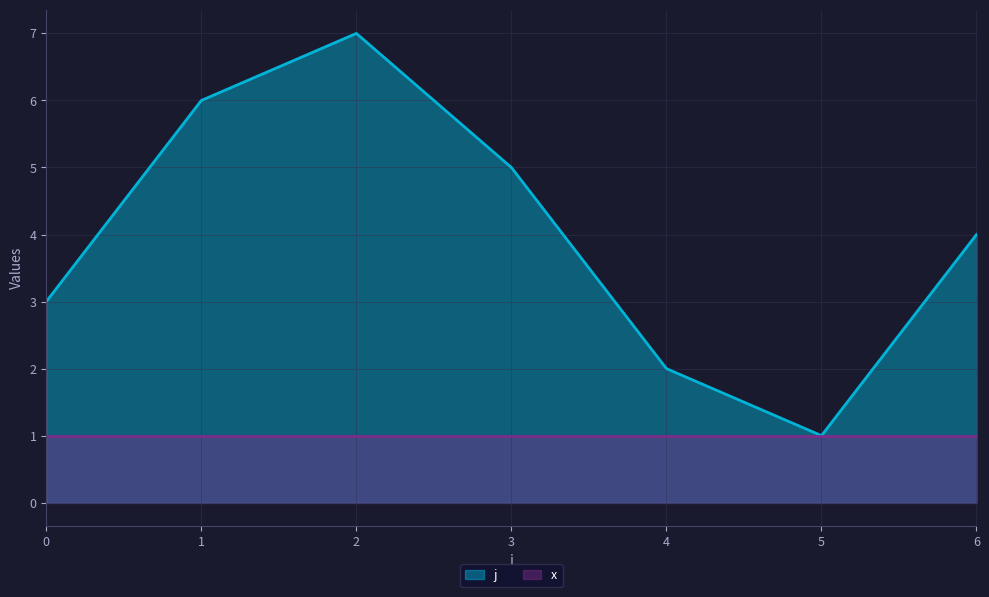

Where does the data first go above 4?

1